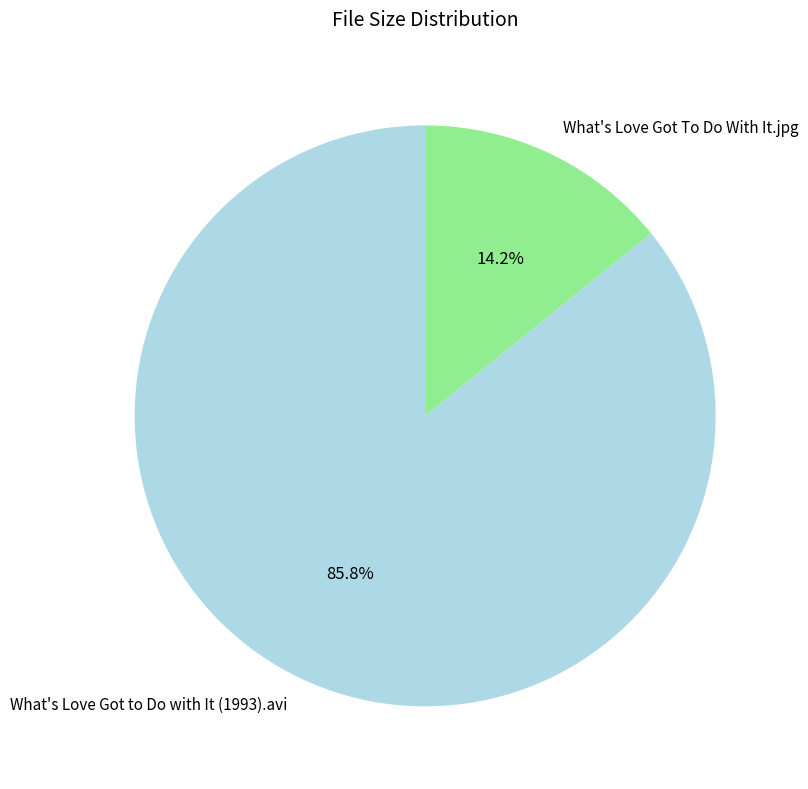

To the nearest percent, what is the difference between the What's Love Got to Do with It (1993).avi and What's Love Got To Do With It.jpg slice percentages?

72%